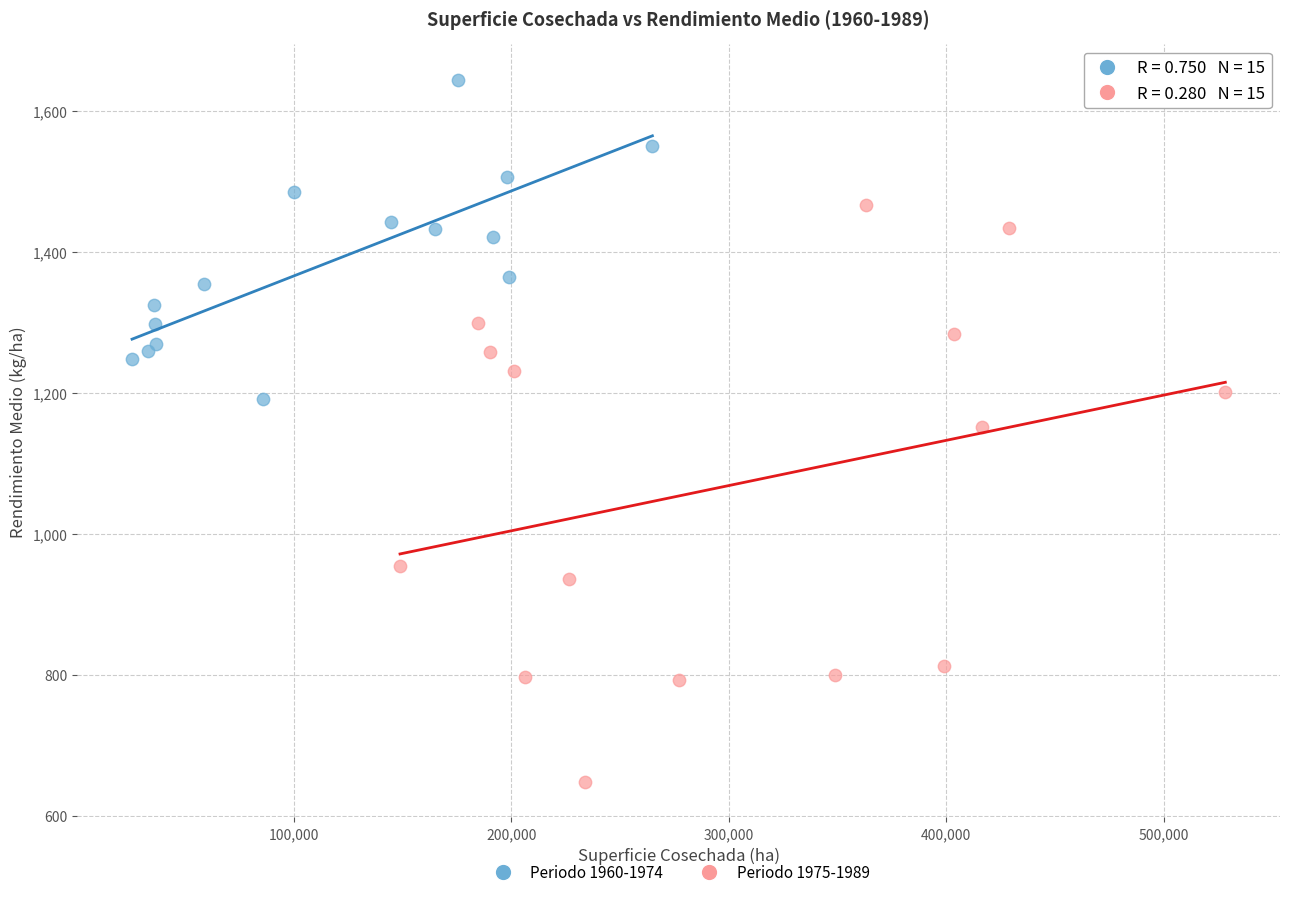

Which series has the widest spread of Y values?

Periodo 1975-1989